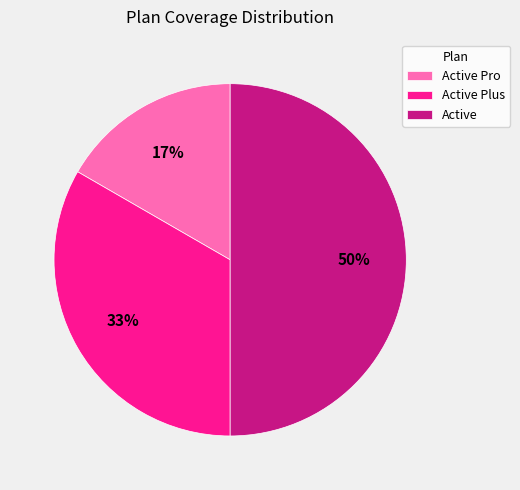

Count the number of slices in the pie.

3